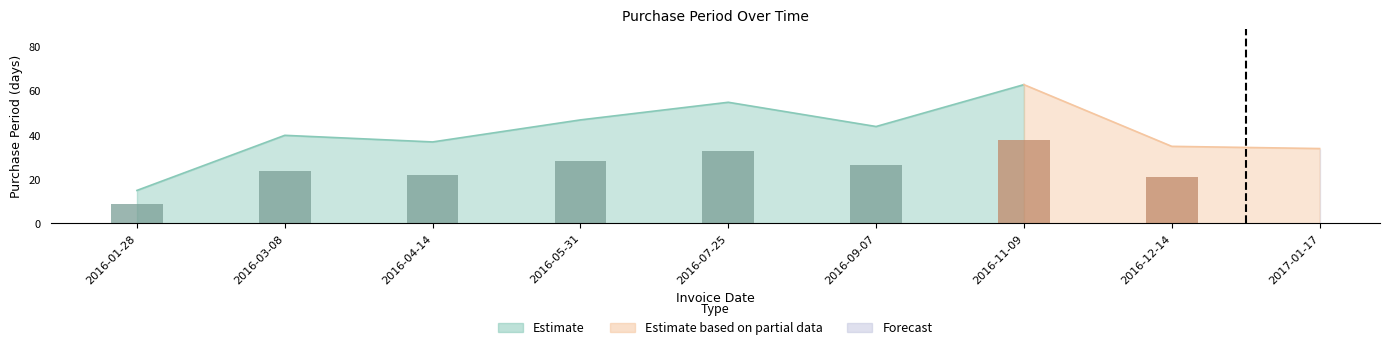

Between 2016-09-07 and 2016-11-09, which is larger?

2016-11-09